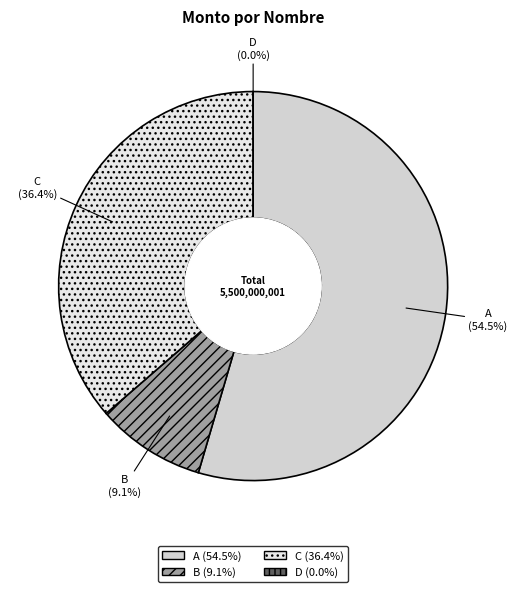

To the nearest percent, what is the difference between the largest and smallest slice percentages?

55%